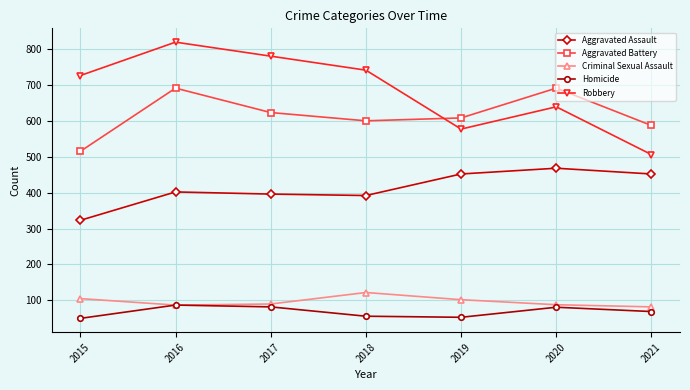

At how many categories does at least one series exceed 165?

7